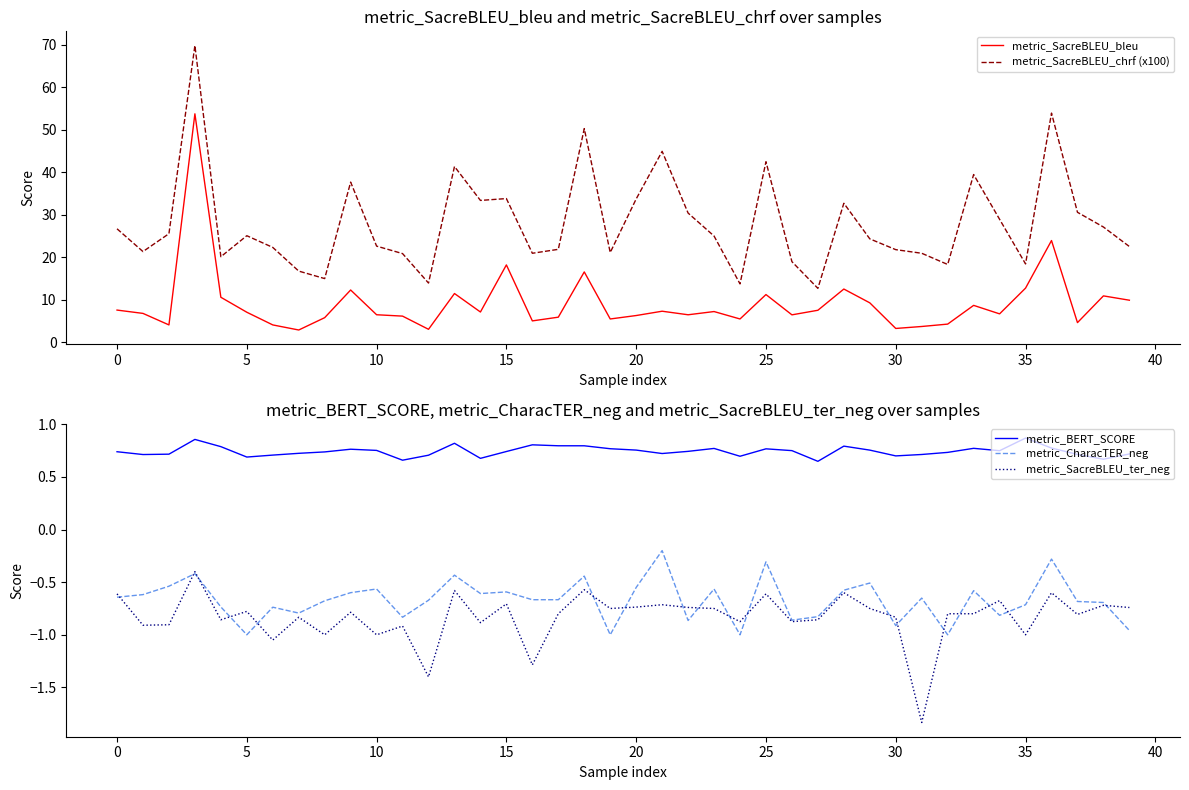

True or false: metric_SacreBLEU_chrf (x100) and metric_SacreBLEU_ter_neg cross at least once.

False